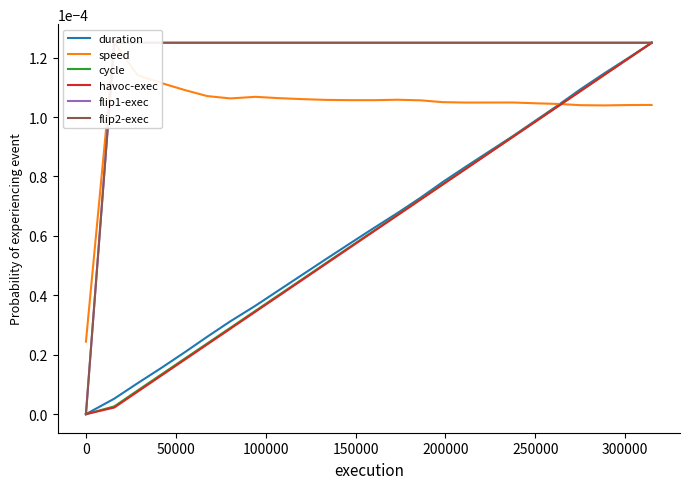

The speed series shows 0.0 at 20. True or false?

False